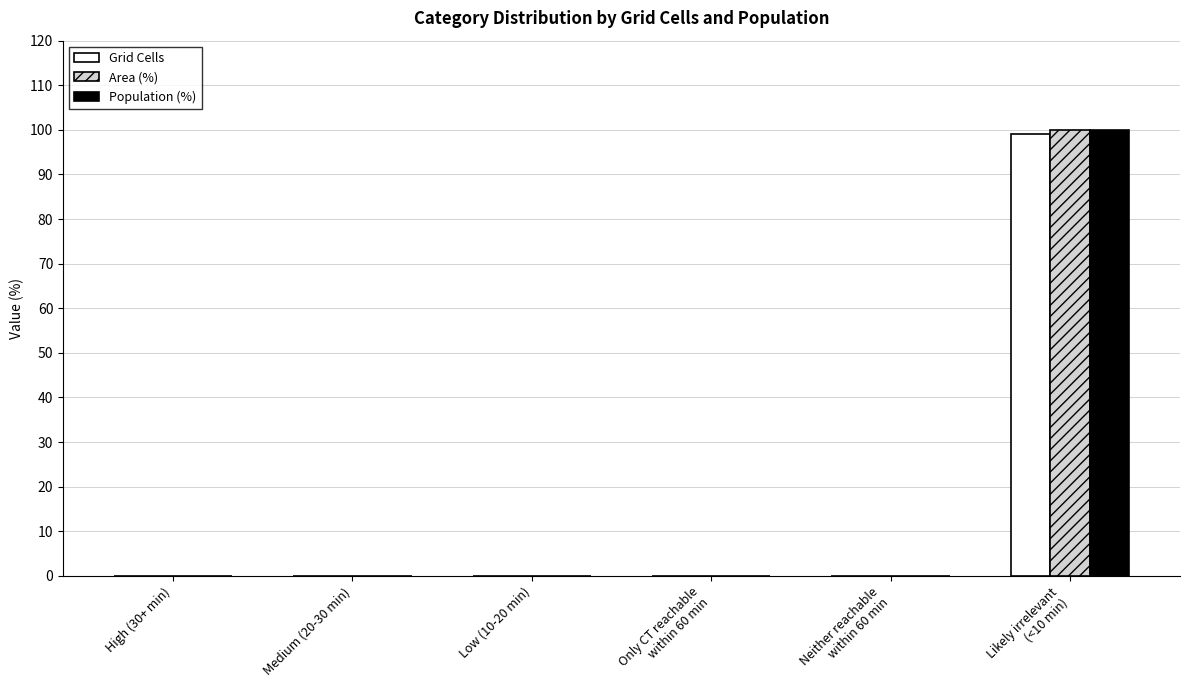

What is the sum of all Grid Cells values?

99